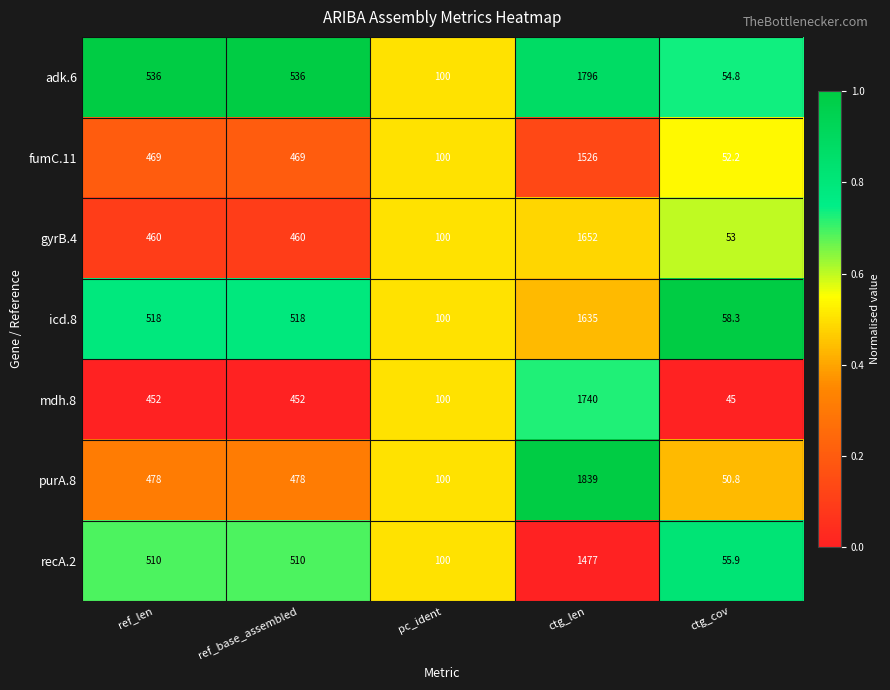

What is the greatest value displayed?

1839.0